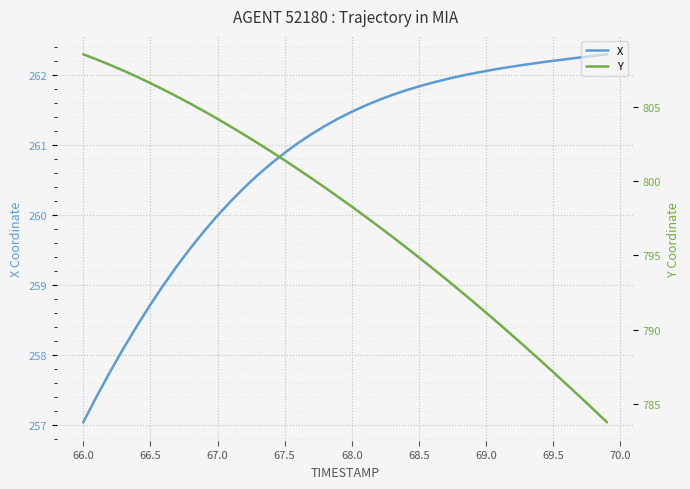

Which category has the lowest value in the X series?

66.0